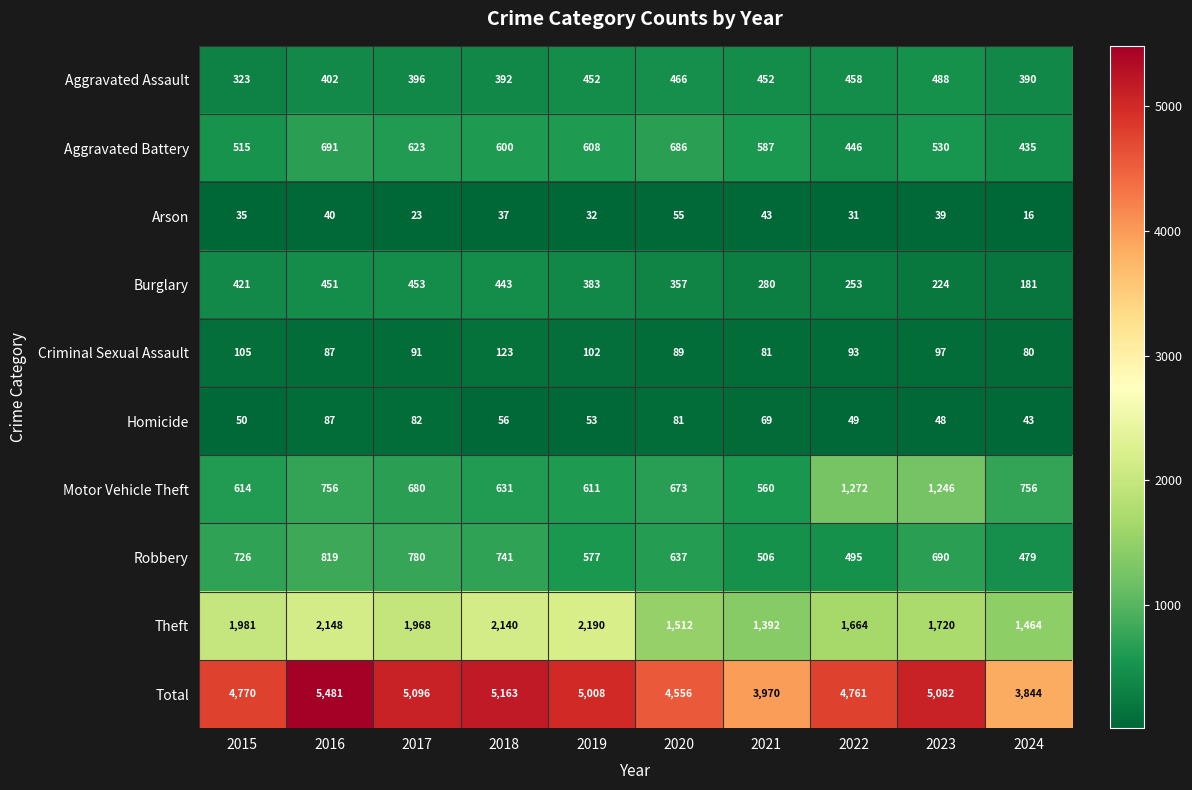

What is the approximate value of Motor Vehicle Theft at 2017, to the nearest 50?

700